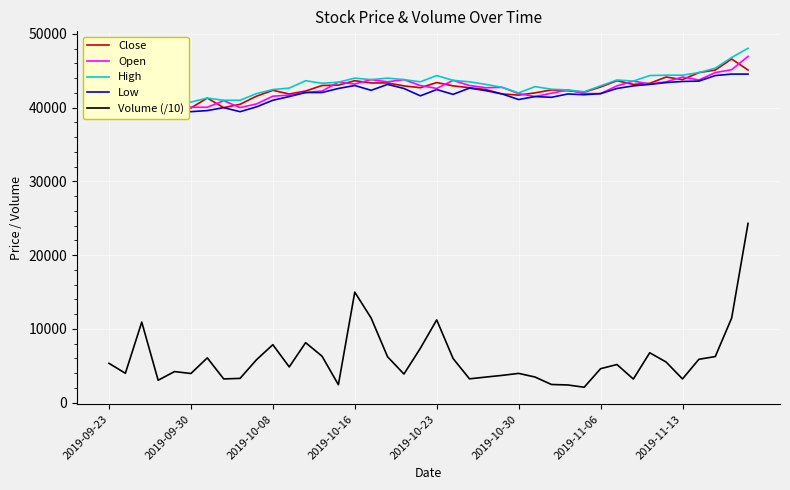

True or false: Volume (/10) and High cross at least once.

False